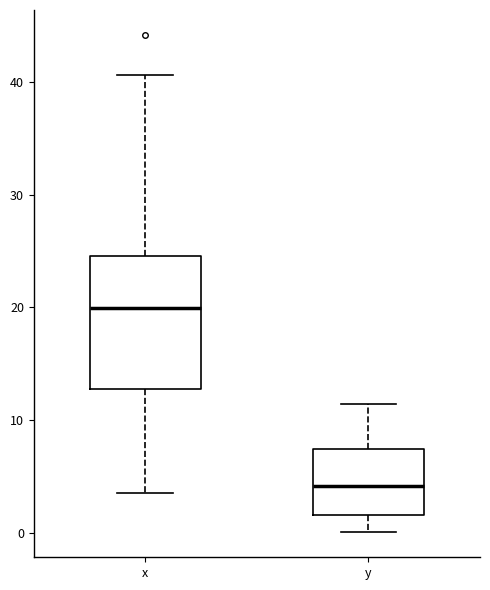

Which box's median line is the lowest?

y